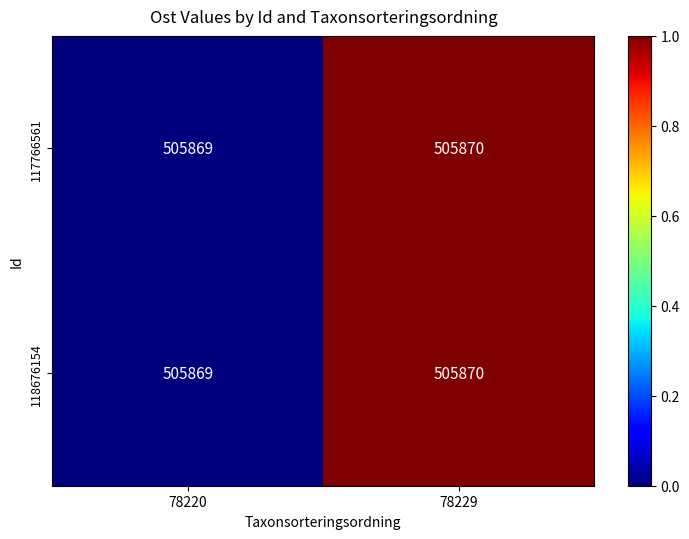

The 117766561 series shows 725328 at 78229. True or false?

False